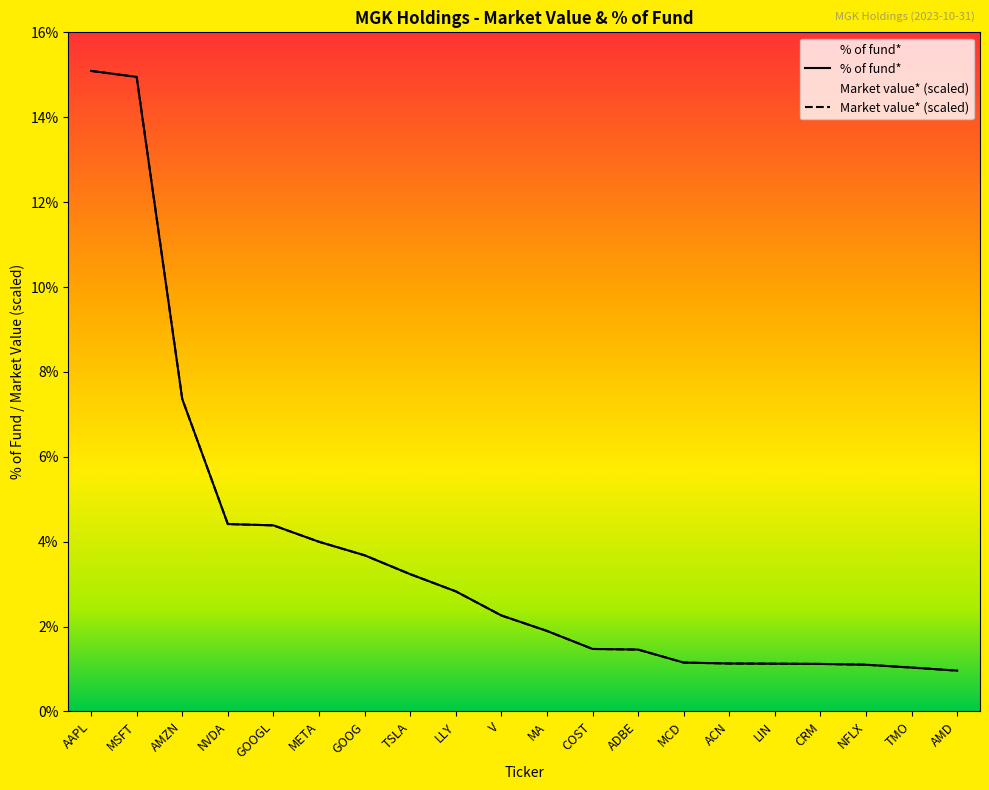

What position from the left is V?

10